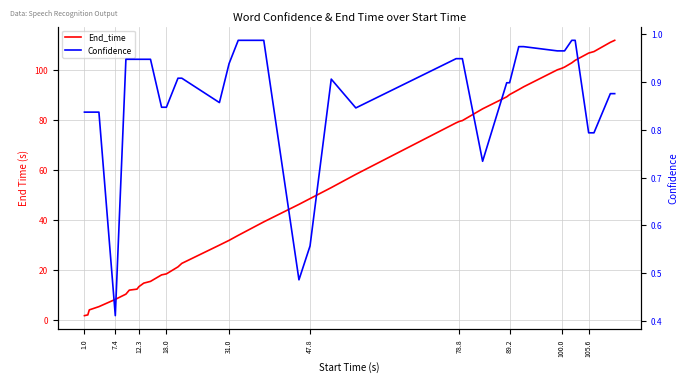

True or false: End_time and Confidence cross at least once.

False